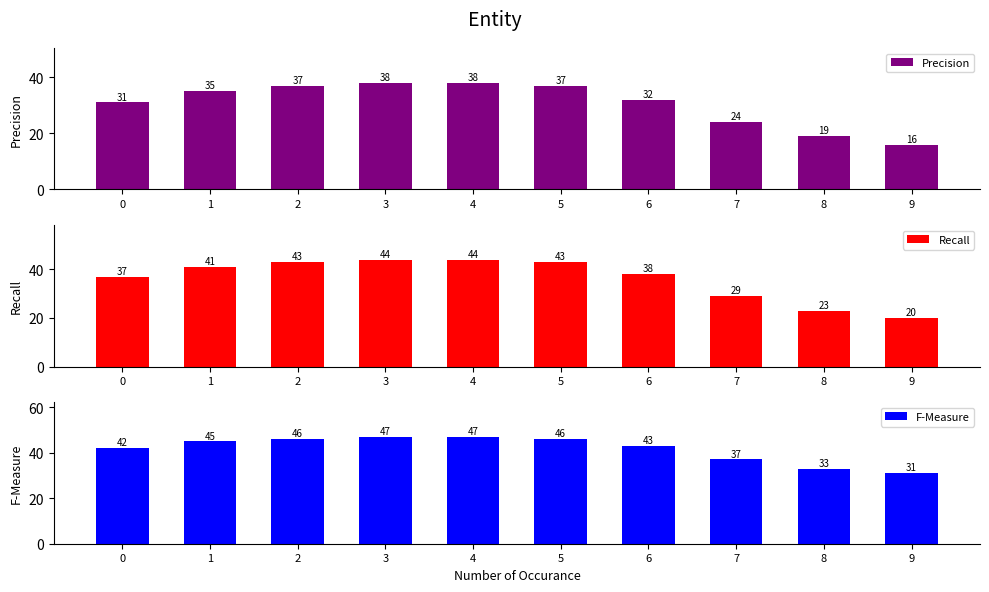

Which series has the largest total across all categories?

F-Measure